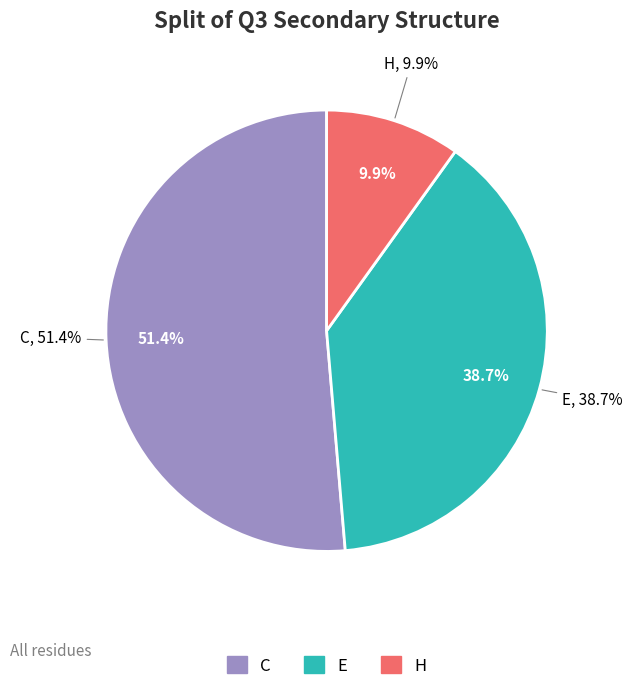

Approximately how many times larger is the value at E compared to C?

0.8